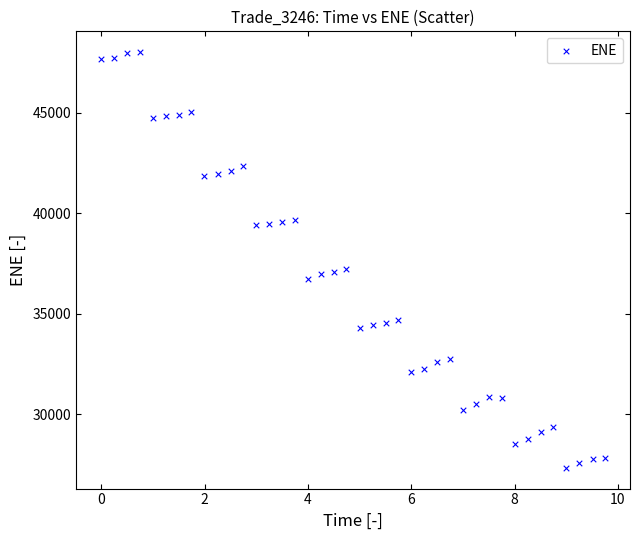

What is the range of Y values (max minus min)?

20669.8